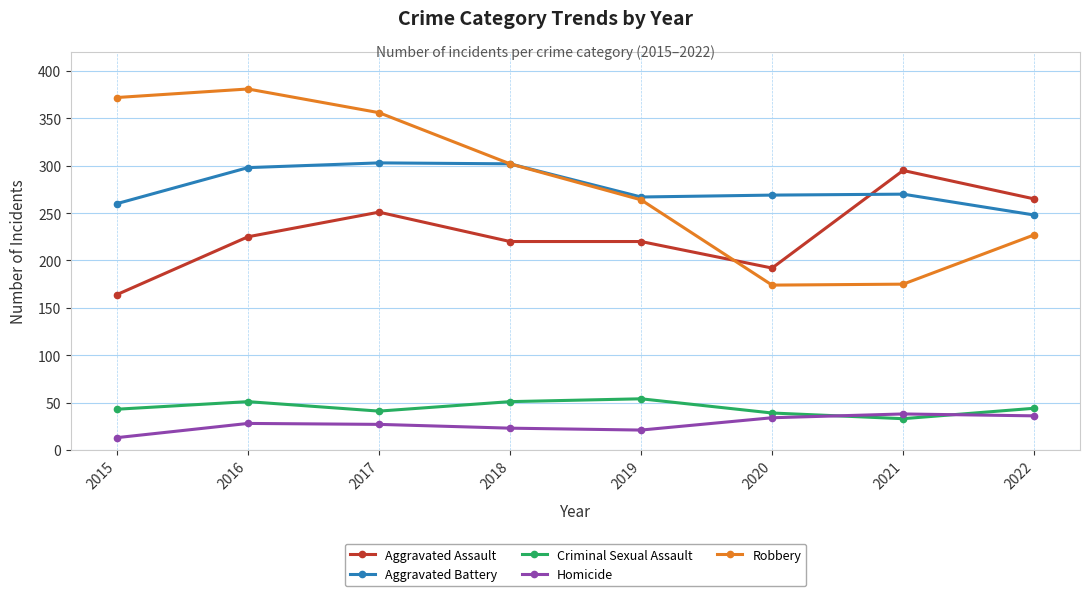

Rank the series by their maximum value, from highest to lowest.

Robbery, Aggravated Battery, Aggravated Assault, Criminal Sexual Assault, Homicide